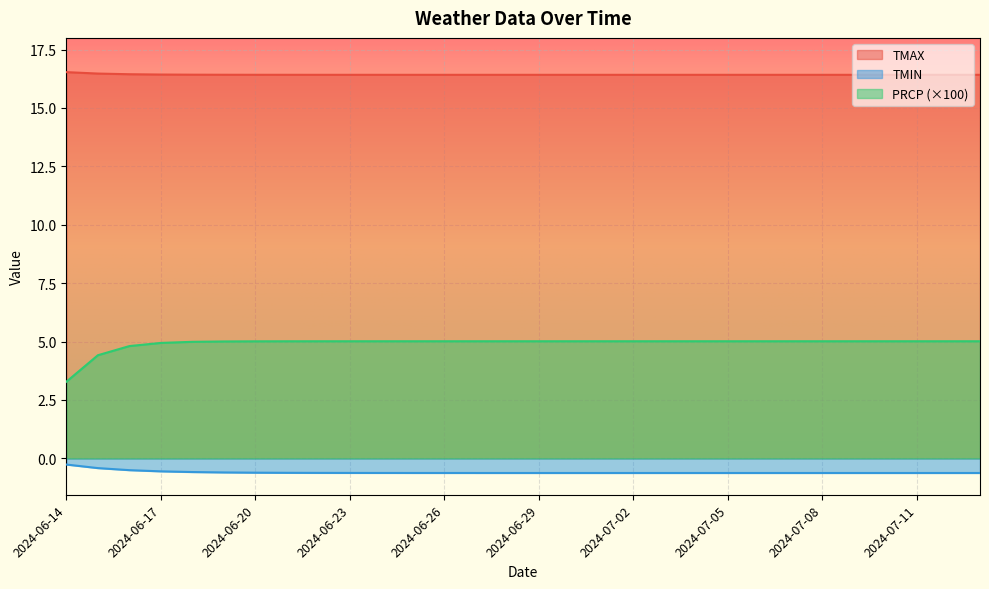

Which category has the lowest value across all series?

2024-07-13